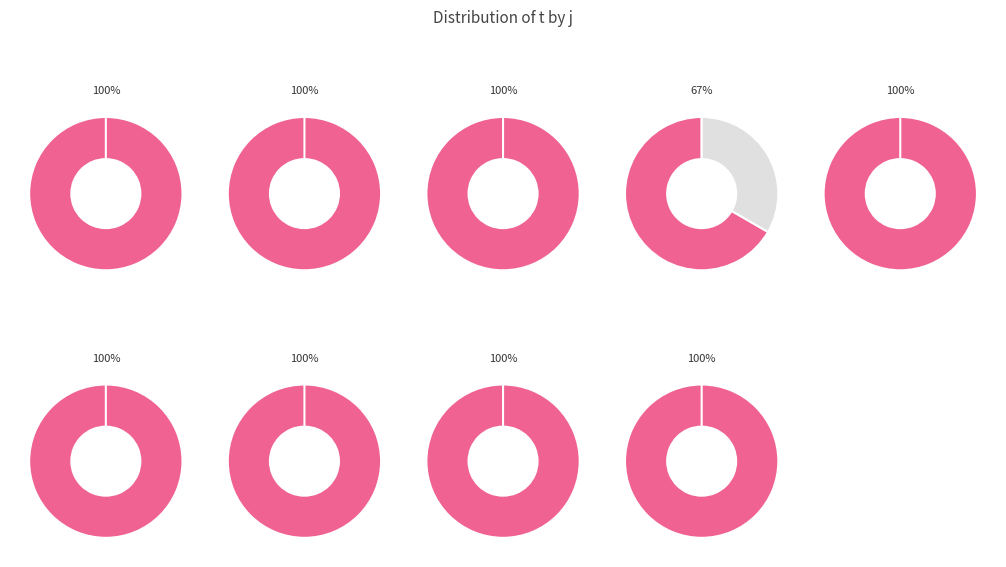

Combined, what portion of the pie is 8 and 9?

23.1%